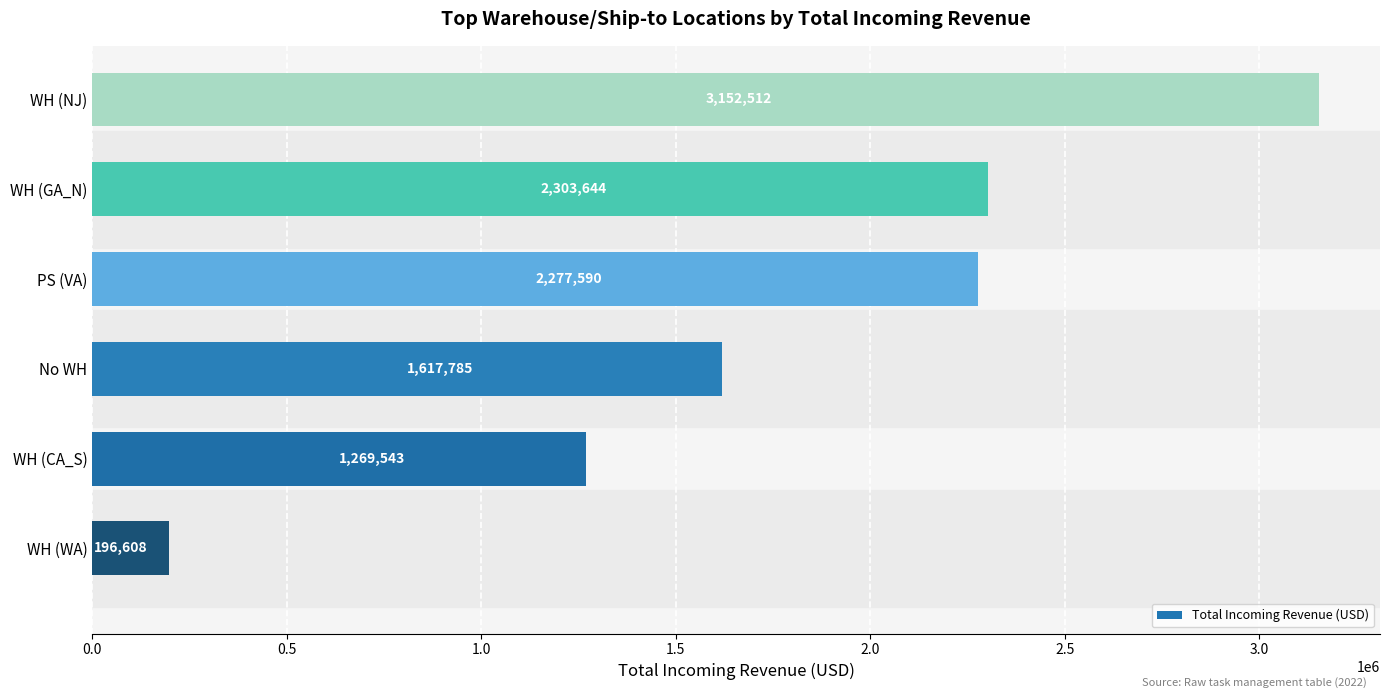

The chart shows a value of 4395953 at WH (NJ). True or false?

False